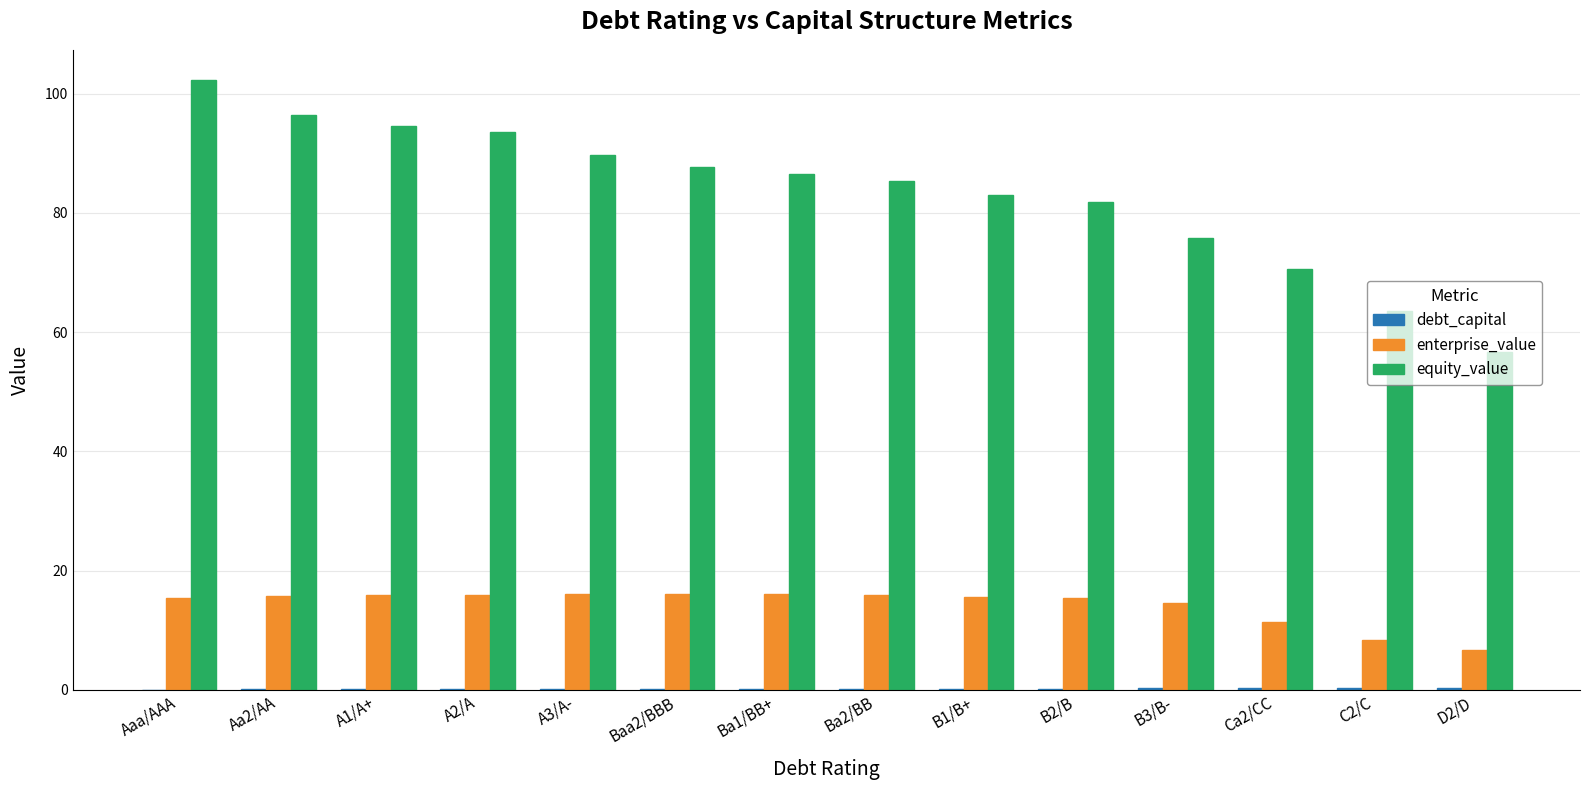

What is the maximum value for equity_value?

102.3